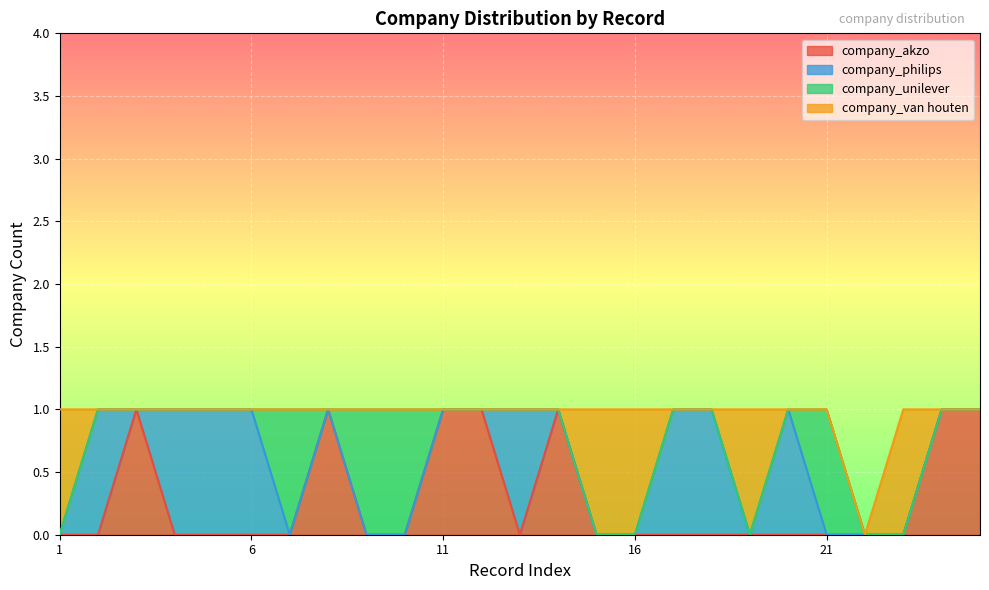

Between which two adjacent categories do company_unilever and company_philips first intersect?

6 and 7